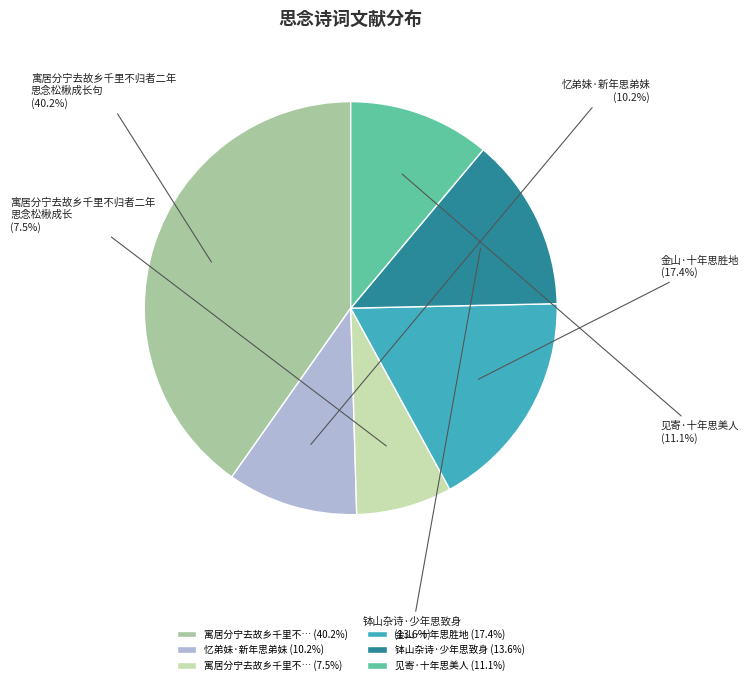

Combined, do 寓居分宁去故乡千里不… (40.2%) and 寓居分宁去故乡千里不… (7.5%) account for over 50%?

No